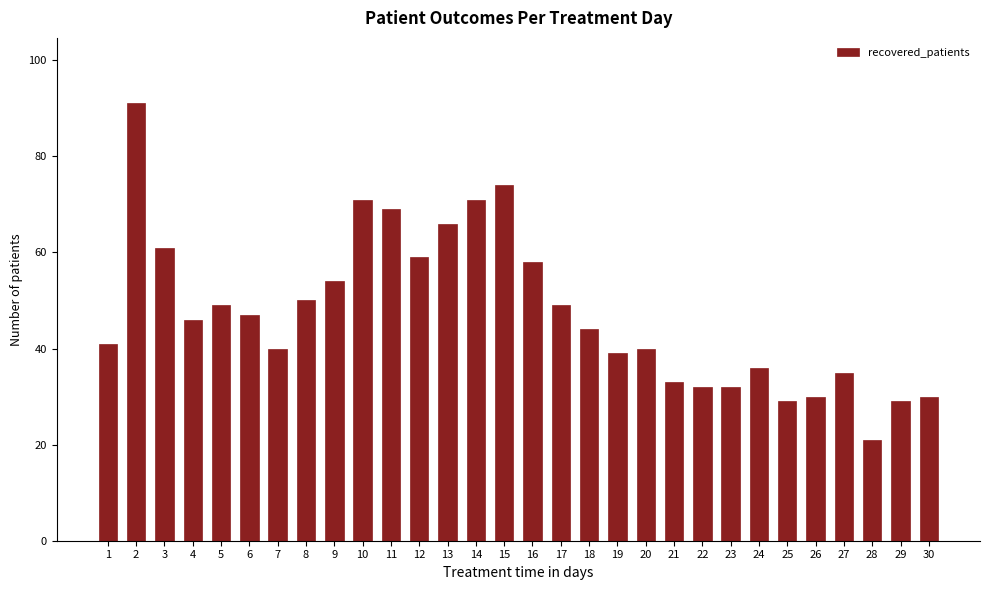

At which category does the chart reach its peak across all series?

2